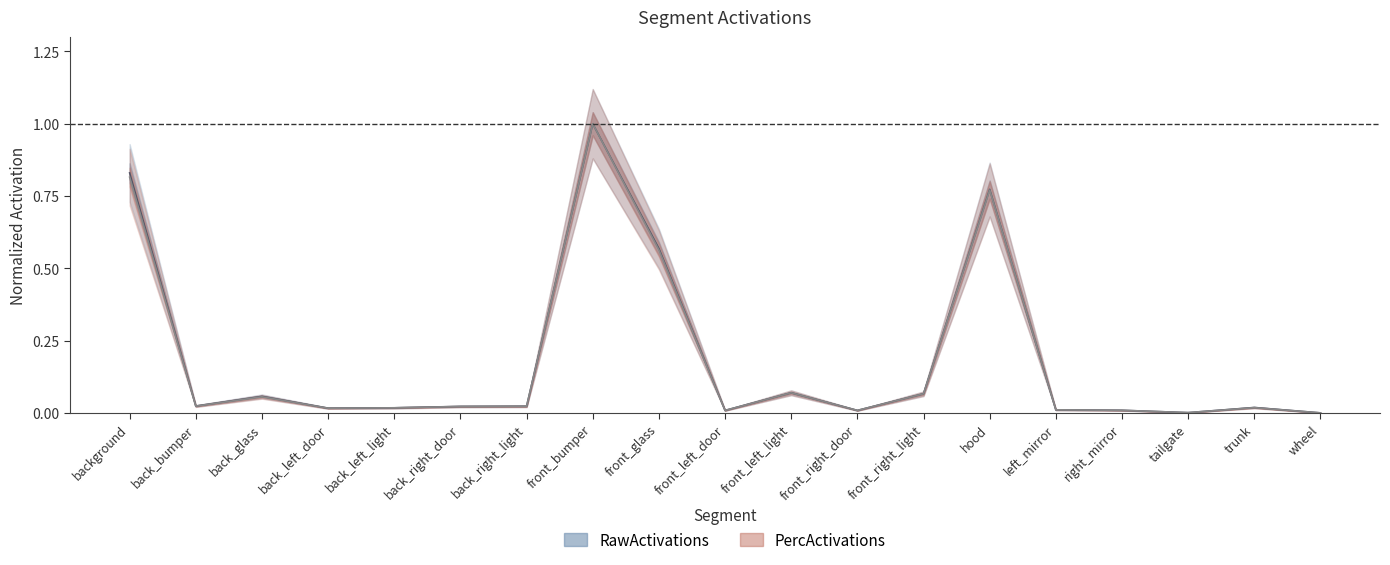

Between hood and trunk, which series saw the biggest shift?

RawActivations